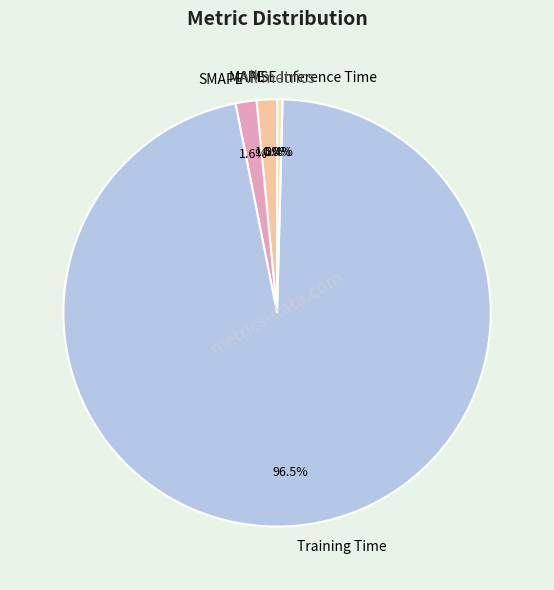

What is the largest slice in the pie chart?

Training Time